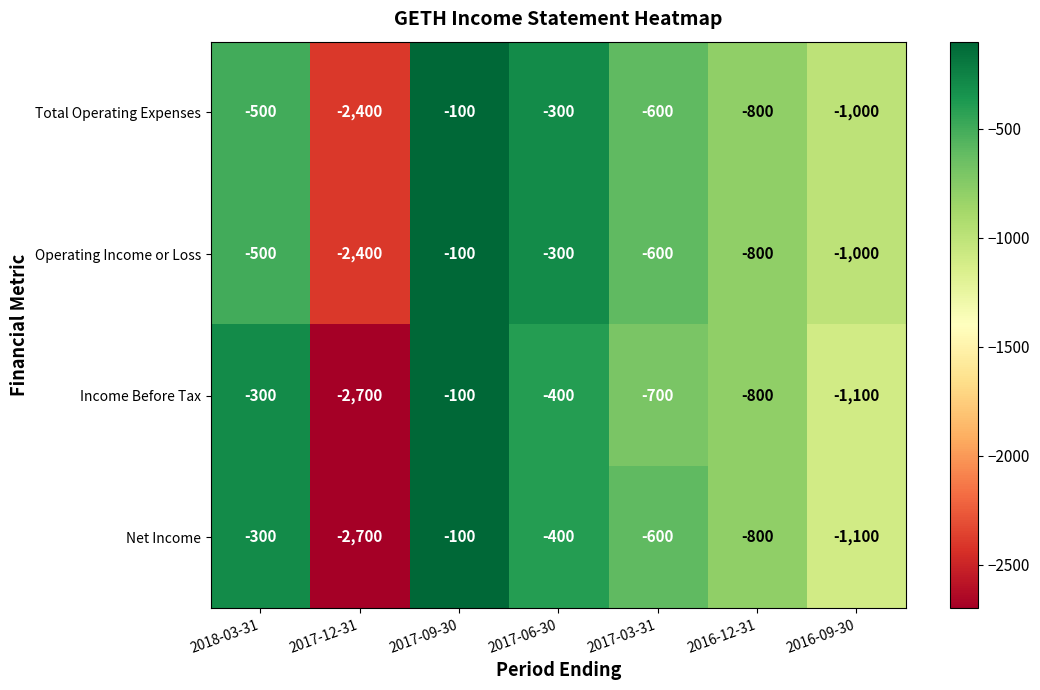

Count the number of data series in this chart.

4